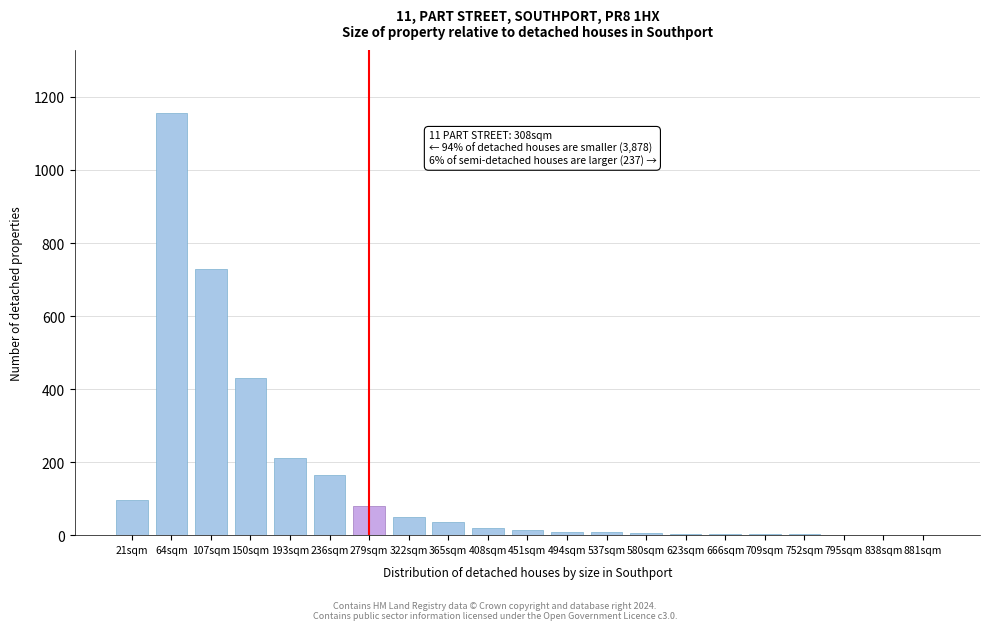

Which has a higher value, 279sqm or 193sqm?

193sqm